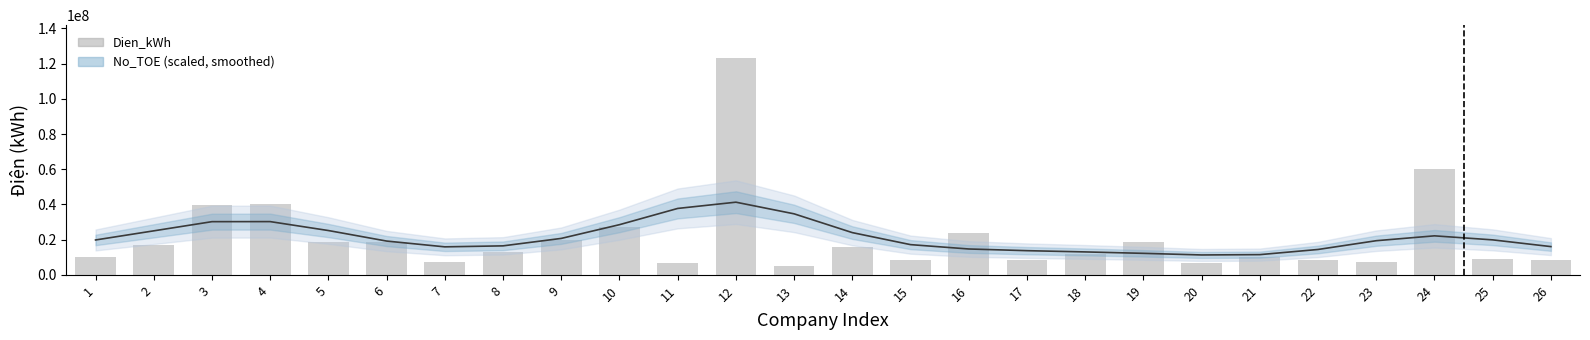

Reading left to right, extract all data points from this chart.

No_TOE (smooth): 1=19820694.6	2=25006234.0	3=30222812.5	4=30257737.1	5=25182015.1	6=19204413.5	7=15914796.8	8=16477236.7	9=20709759.9	10=28507960.0	11=37737211.8	12=41291409.3	13=34672005.1	14=23999113.1	15=17172598.4	16=14699253.0	17=13741489.4	18=13033768.0	19=12223017.3	20=11306471.5	21=11490918.4	22=14420848.8	23=19403842.7	24=22169306.9	25=19878735.7	26=16055010.7
Dien_kWh: 1=10391030.0	2=17056565.0	3=39821776.0	4=40280967.0	5=18434186.0	6=18523802.0	7=7576946.0	8=13033174.0	9=19655945.0	10=27239972.0	11=6670321.0	12=123372157.0	13=4823835.0	14=15982315.0	15=8337474.0	16=23613062.0	17=8209465.0	18=11906340.0	19=18434186.0	20=6670321.0	21=10220381.0	22=8337474.0	23=7383570.0	24=59961215.0	25=9224682.0	26=8271589.0